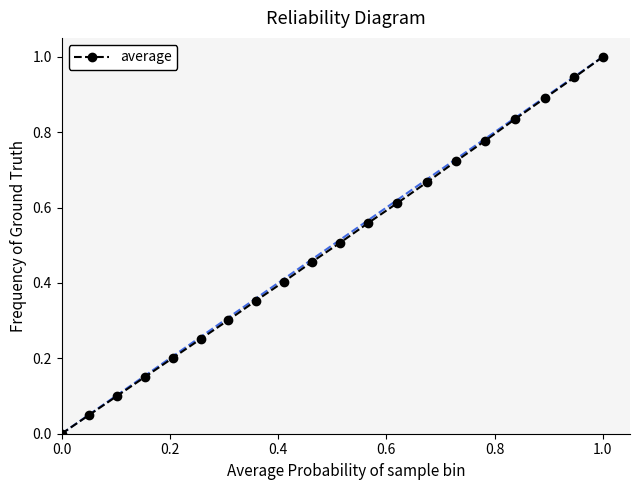

True or false: there are more than 2 points higher than both neighbors.

False